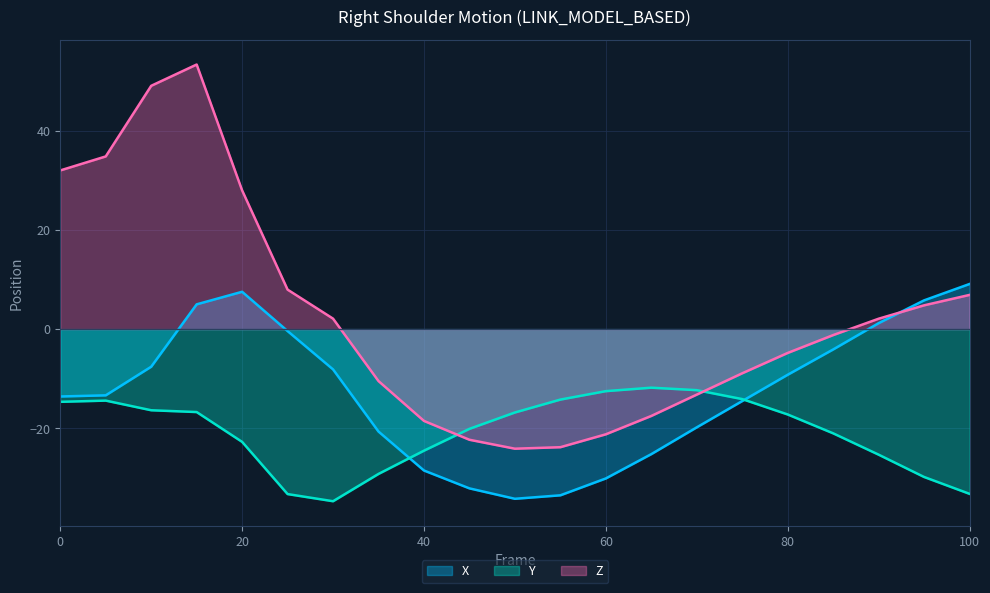

How many lines are shown in the chart?

3